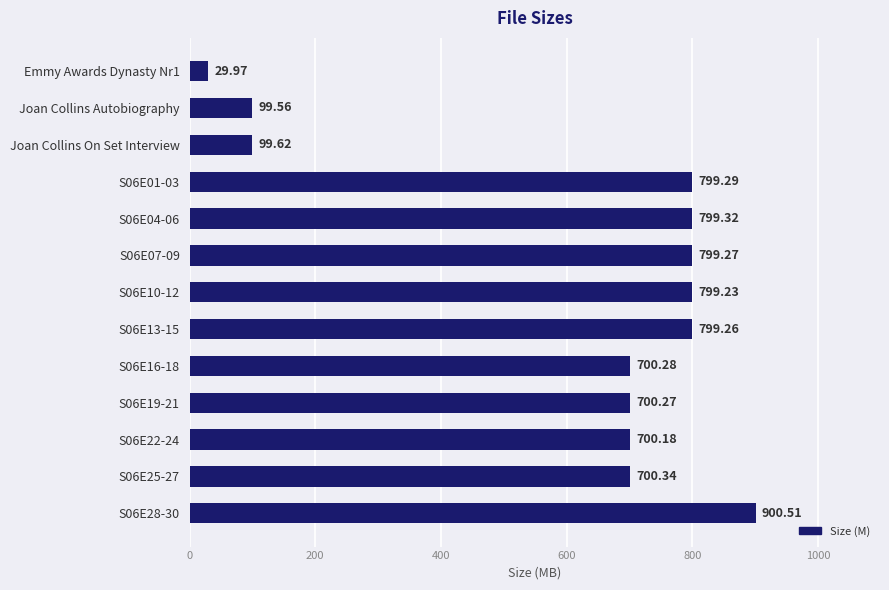

What is the label of the 2nd bar from the top?

Joan Collins Autobiography